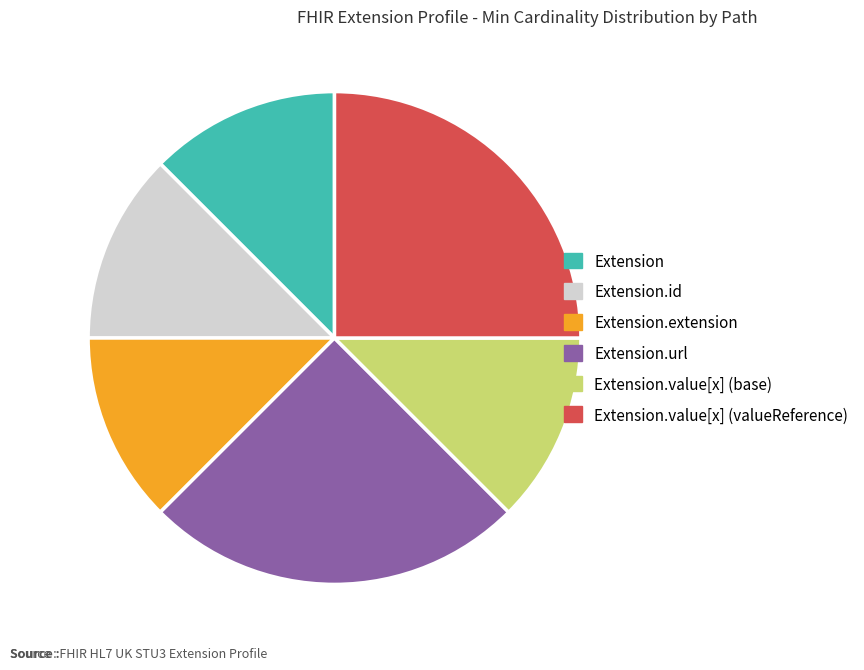

True or false: Extension accounts for 12% of the total.

True